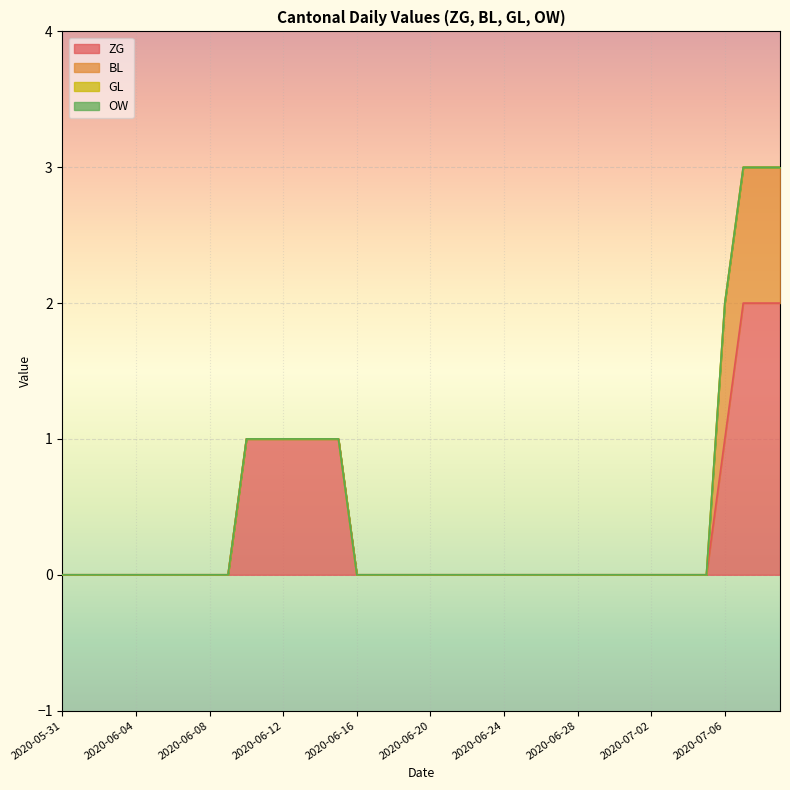

Does the chart display data point markers on the line(s)?

No